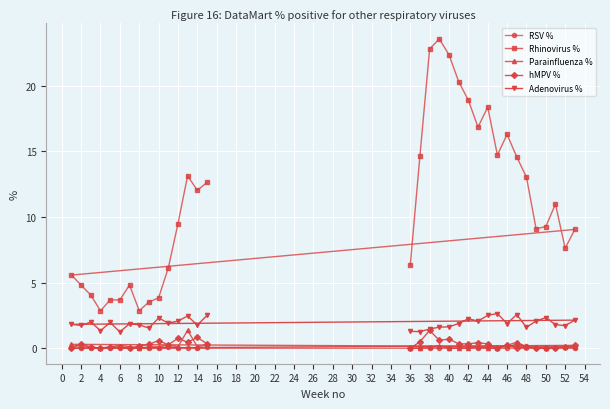

Is it true that Adenovirus % equals 0.8 at 12?

False